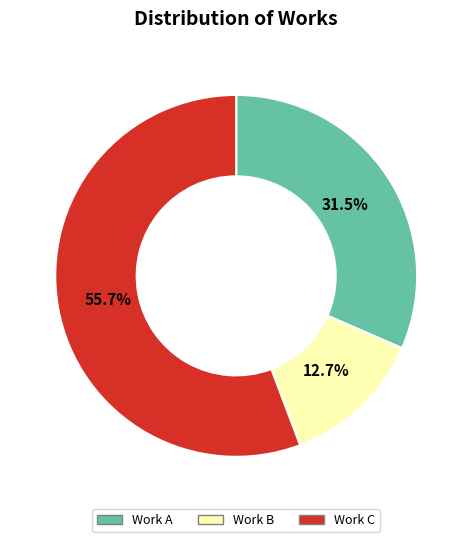

Combined, what portion of the pie is Work C and Work B?

68.5%